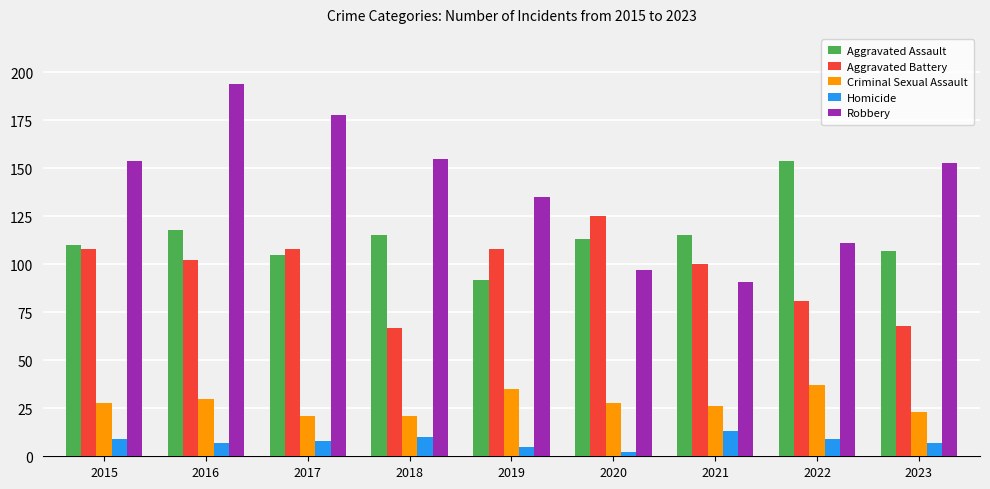

What is the value of the Robbery bar at the 1st from the left?

154